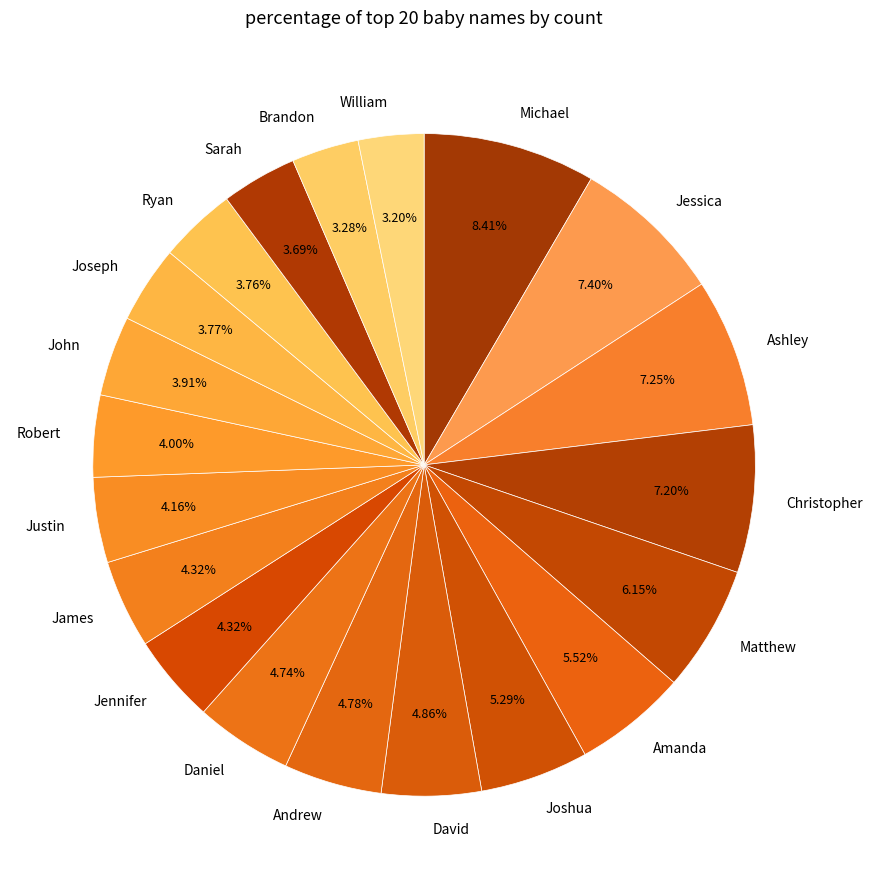

True or false: Ashley accounts for 1% of the total.

False